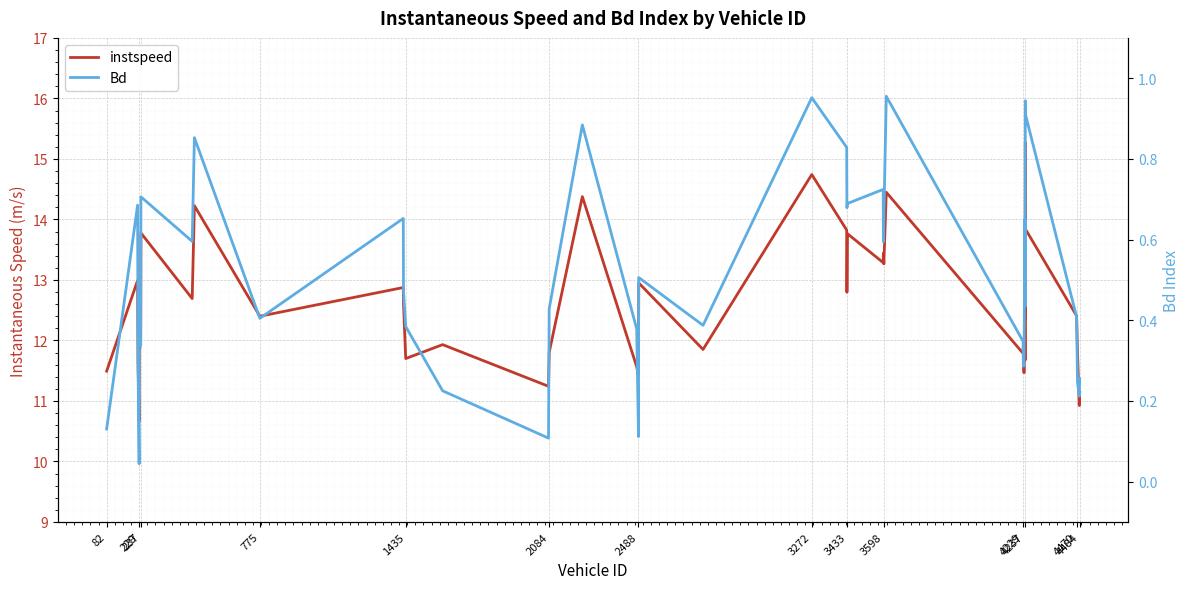

The value of Bd at 4237 is 0.8. True or false?

False